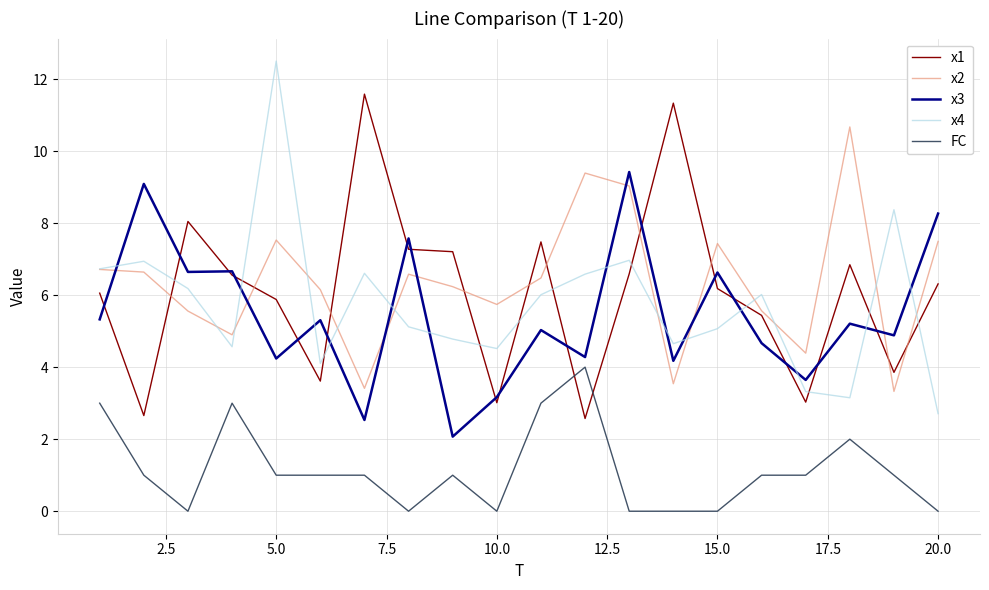

True or false: x1 and x4 intersect in this chart.

True